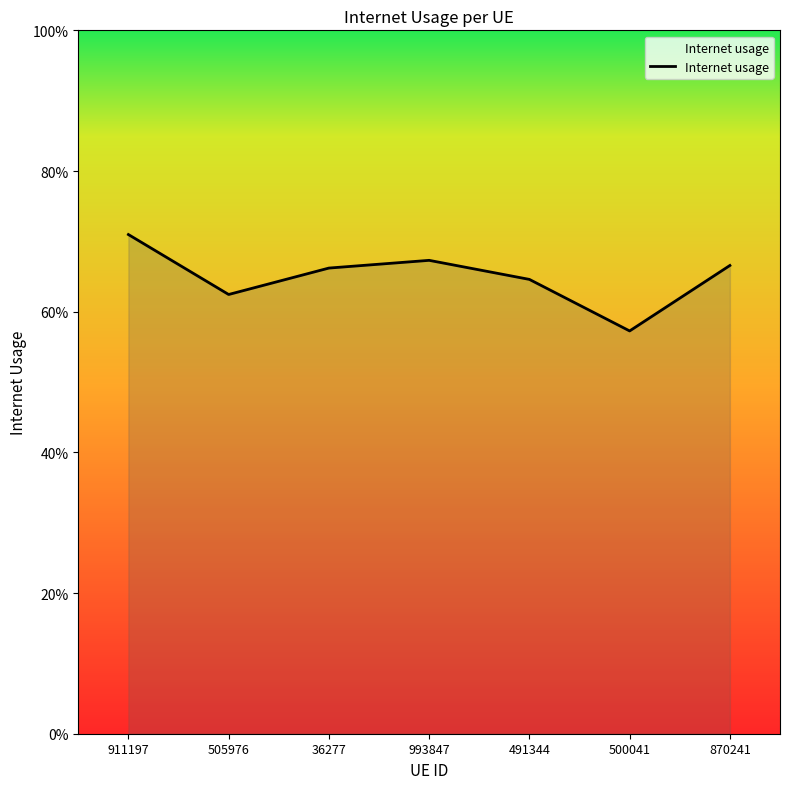

Does the chart have visible grid lines?

No